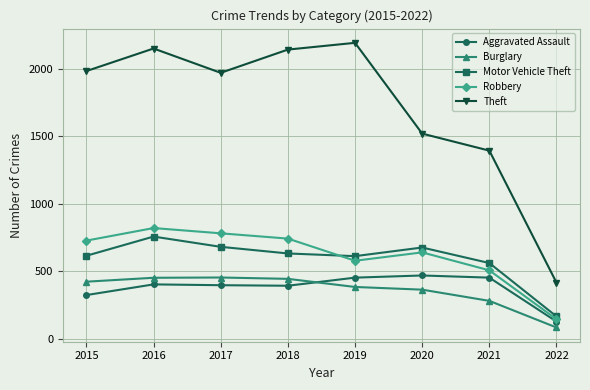

Which series has the largest total across all categories?

Theft